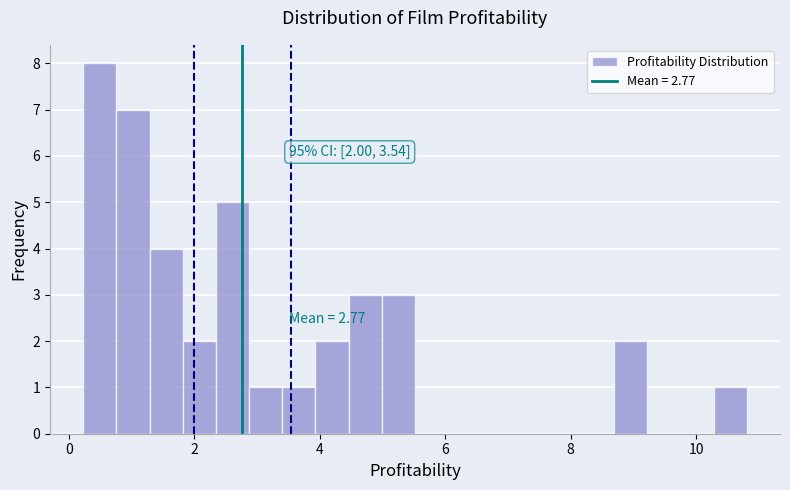

Read against the x-axis, roughly where is the centre of the tallest bar?

0.4